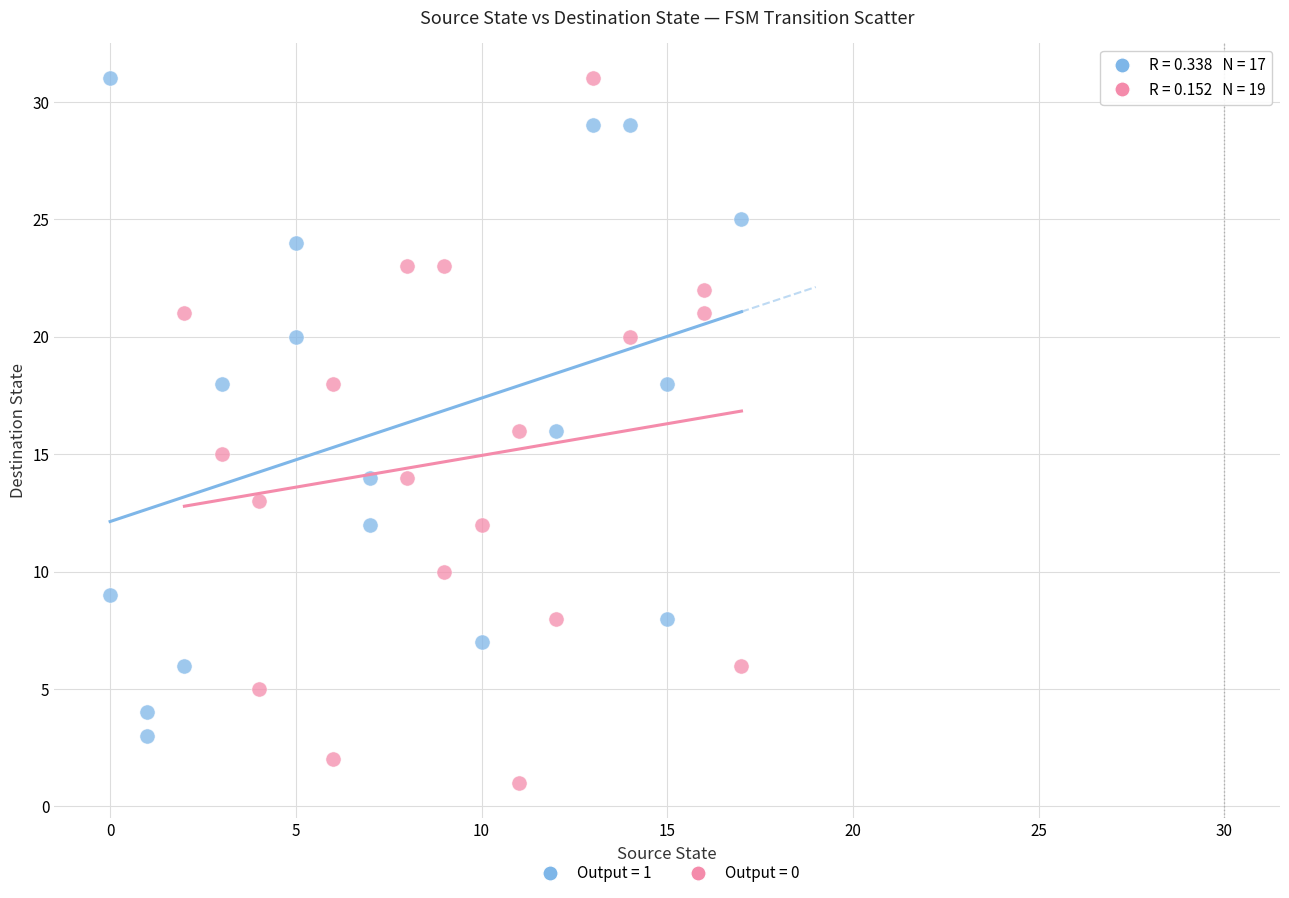

Which series has the largest Y range (max minus min)?

Output = 0